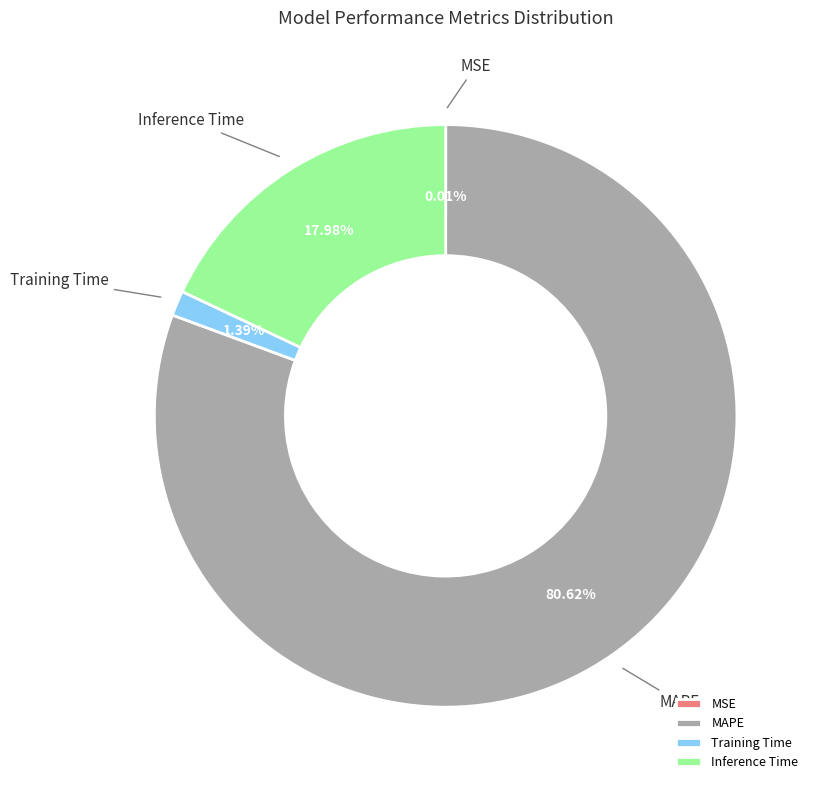

Is it true that Inference Time is 18% of the pie?

True